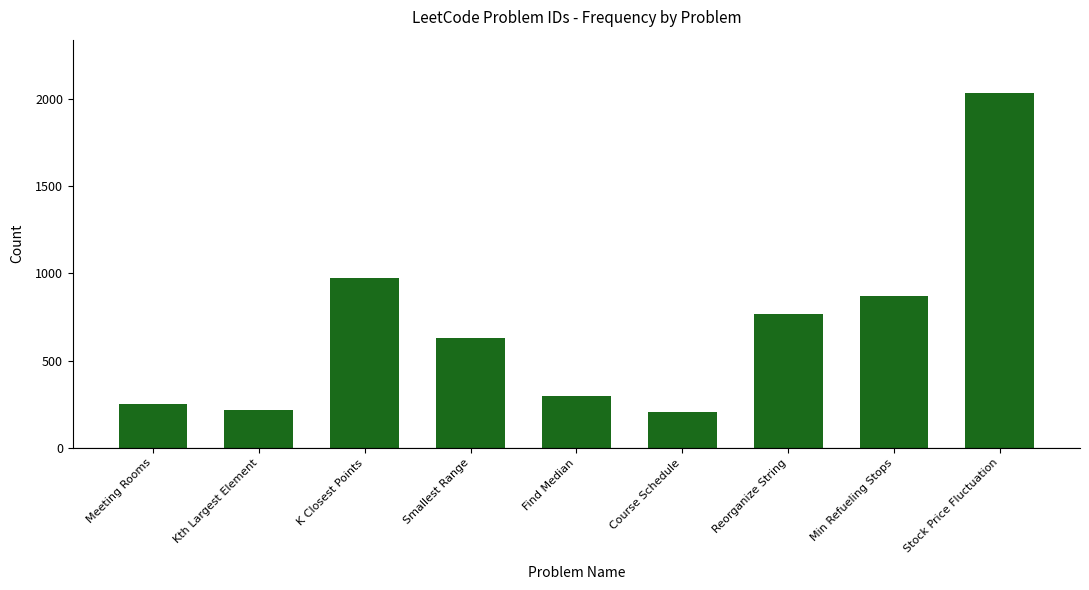

Is it true that the value at Min Refueling Stops is 451?

False